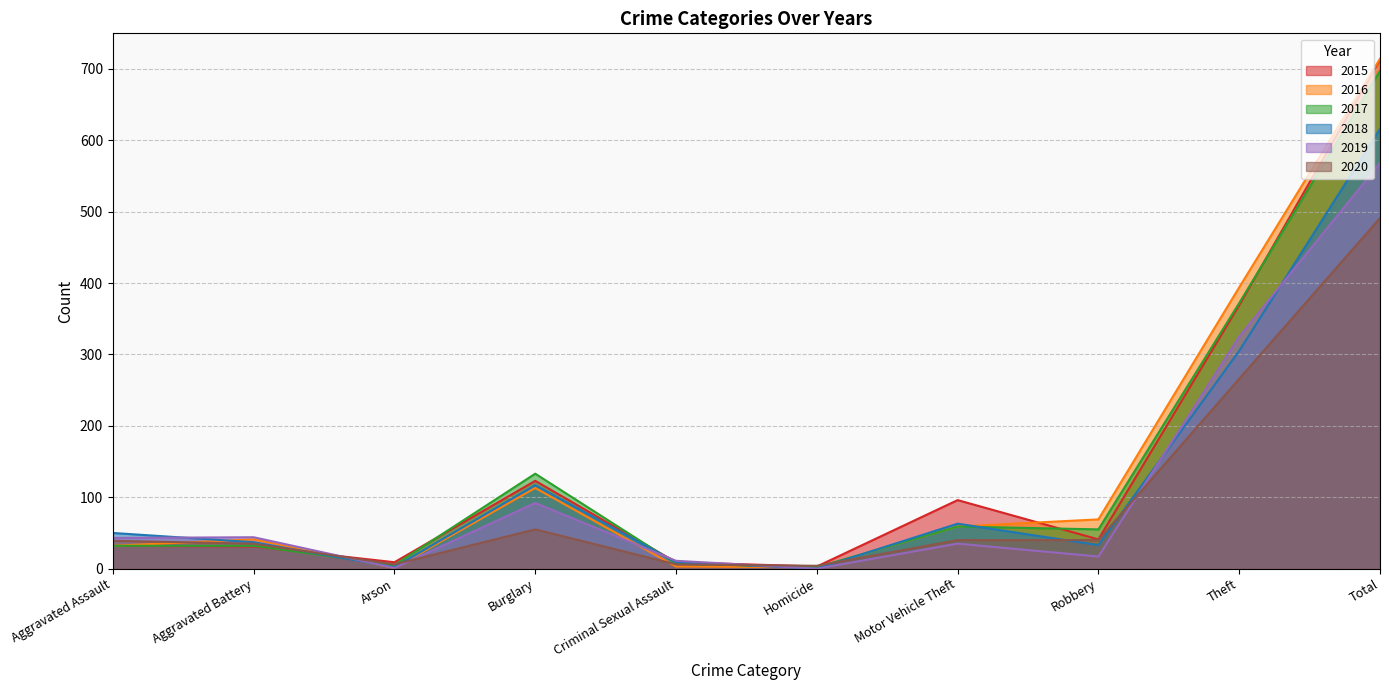

What is the minimum value for 2015?

3